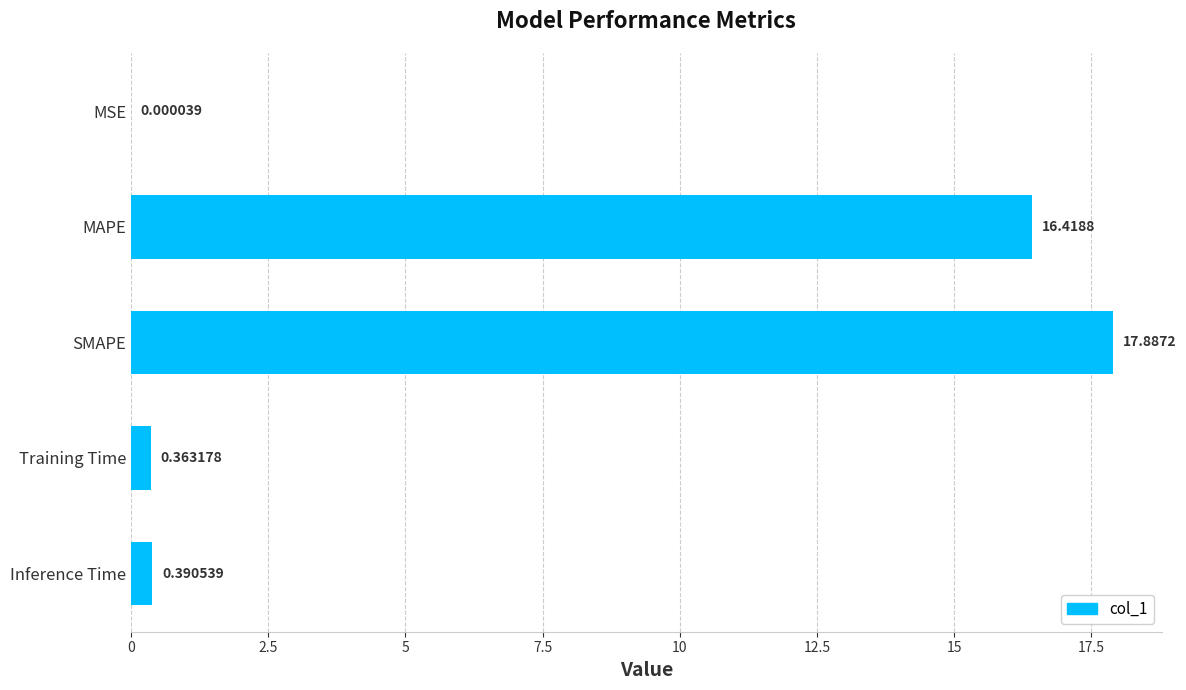

What is the sum of the values at MSE and MAPE?

16.4